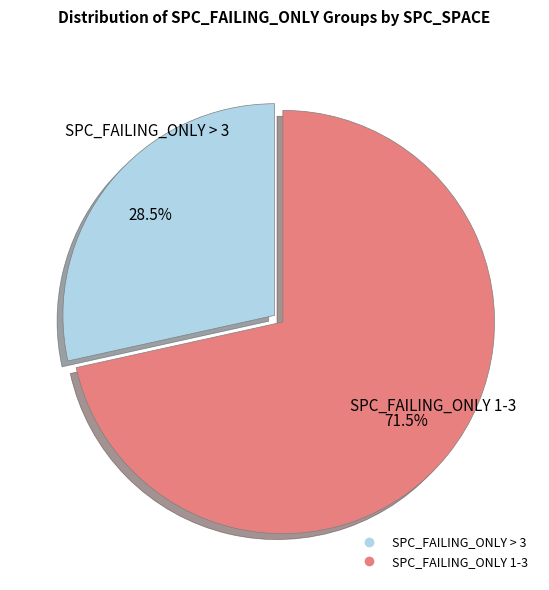

Is there a majority slice in this chart?

Yes